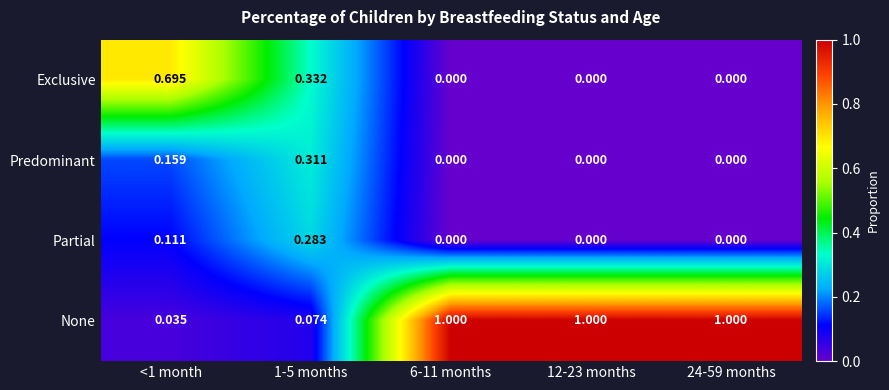

Which series changed the most between <1 month and 24-59 months?

None